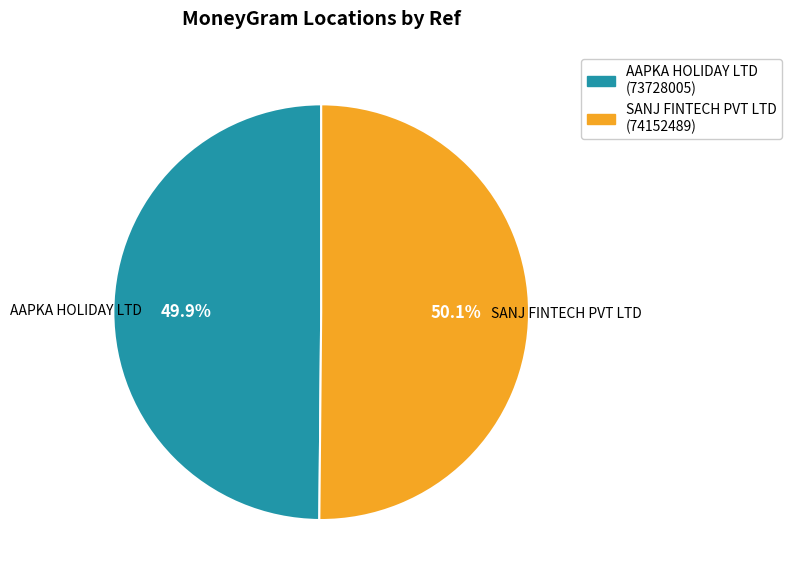

Is there a majority slice in this chart?

Yes